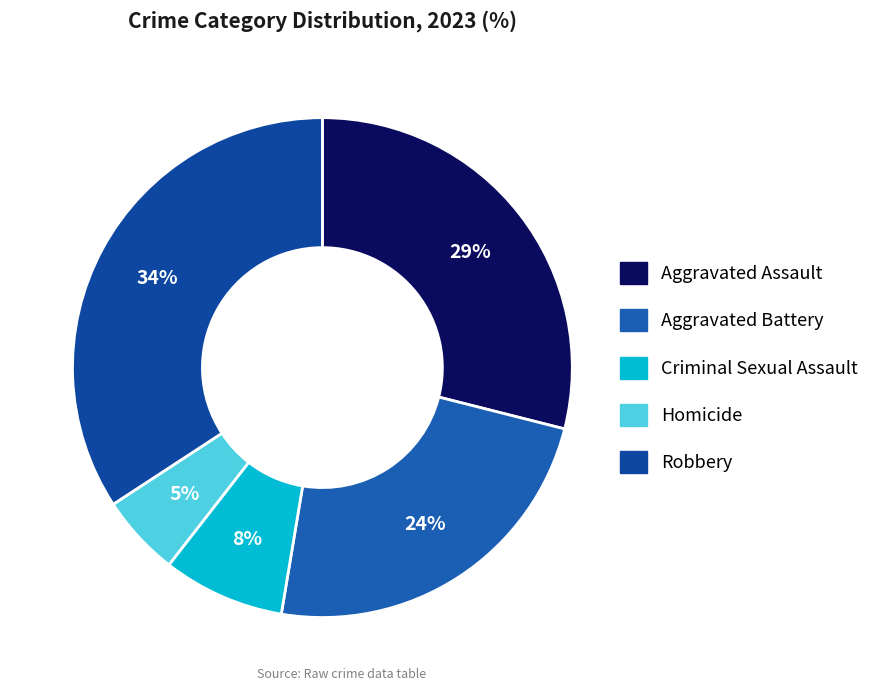

Rank the categories by value from lowest to highest.

Homicide, Criminal Sexual Assault, Aggravated Battery, Aggravated Assault, Robbery